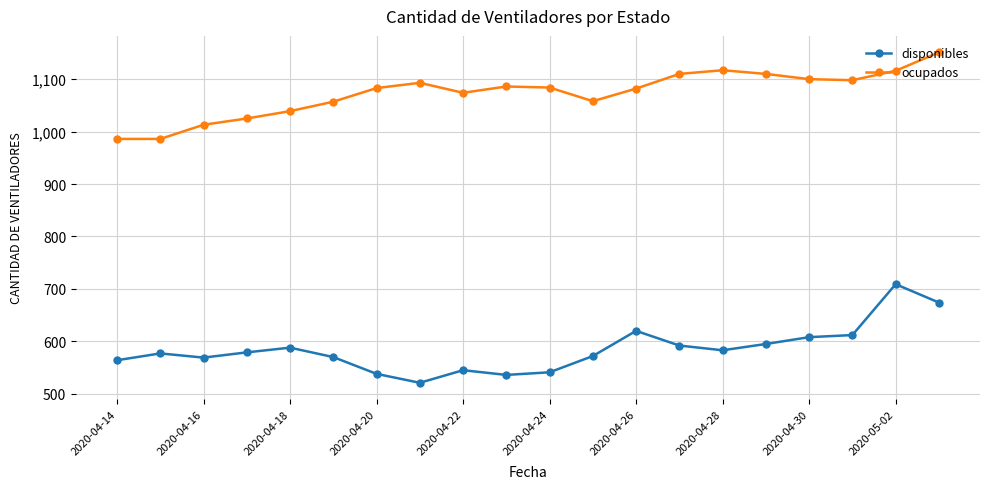

Which series has the largest total across all categories?

ocupados